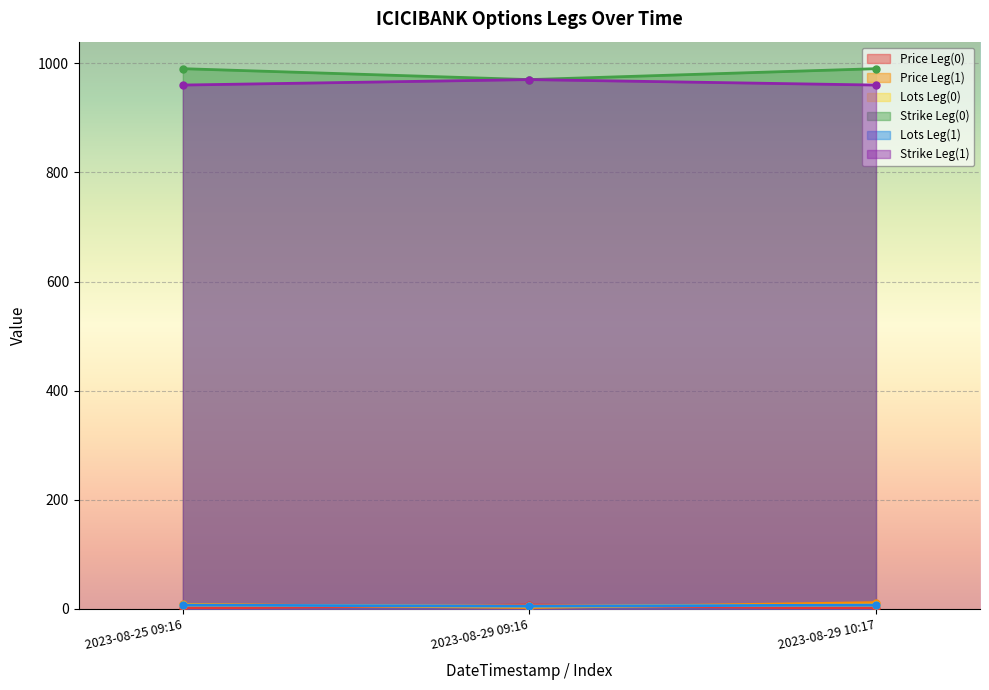

What is the total value across all series at 2023-08-25 09:16?

1973.8